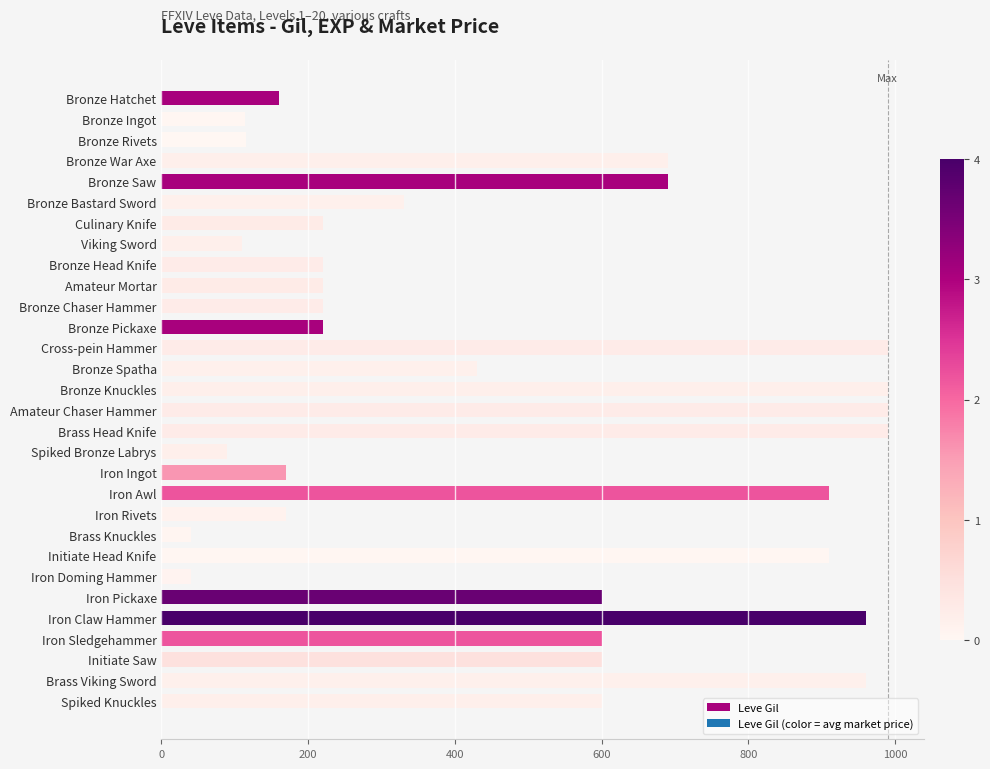

Does the chart contain stacked bars?

No